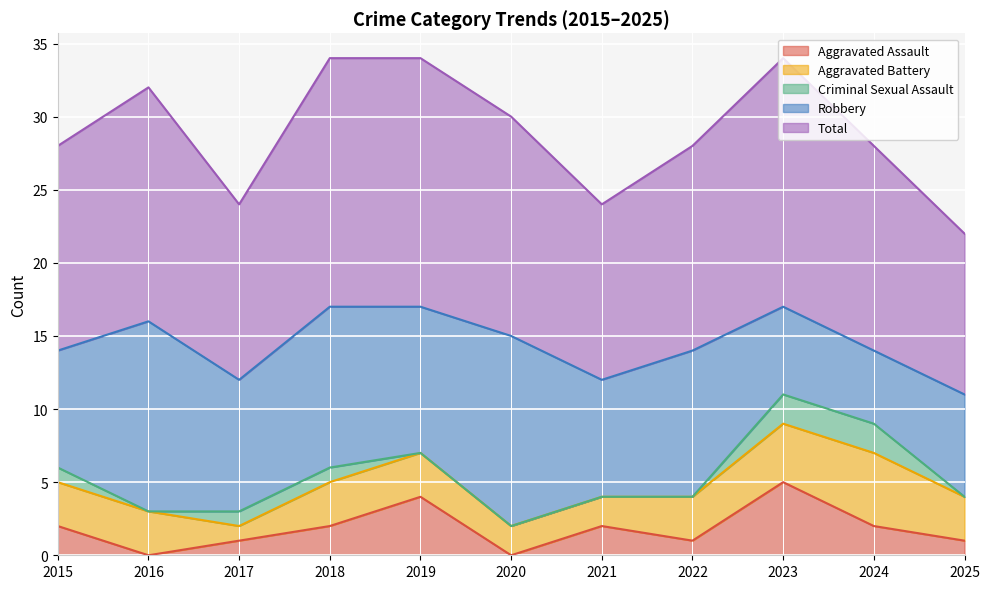

How many values in the Total series are below 14?

3